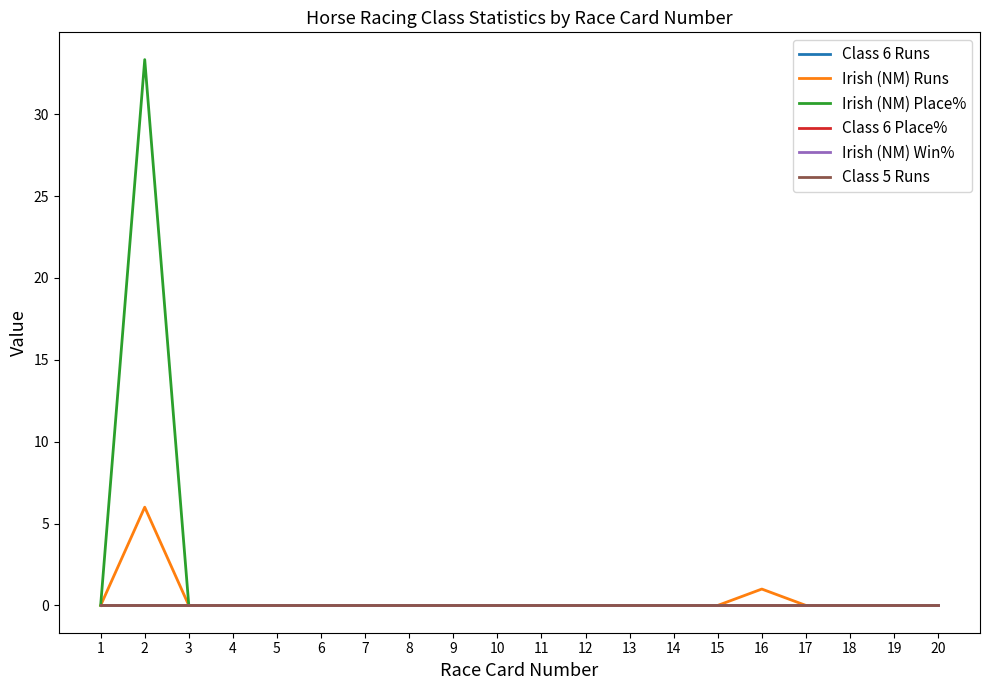

Between 6 and 15, which series saw the biggest shift?

Class 6 Runs